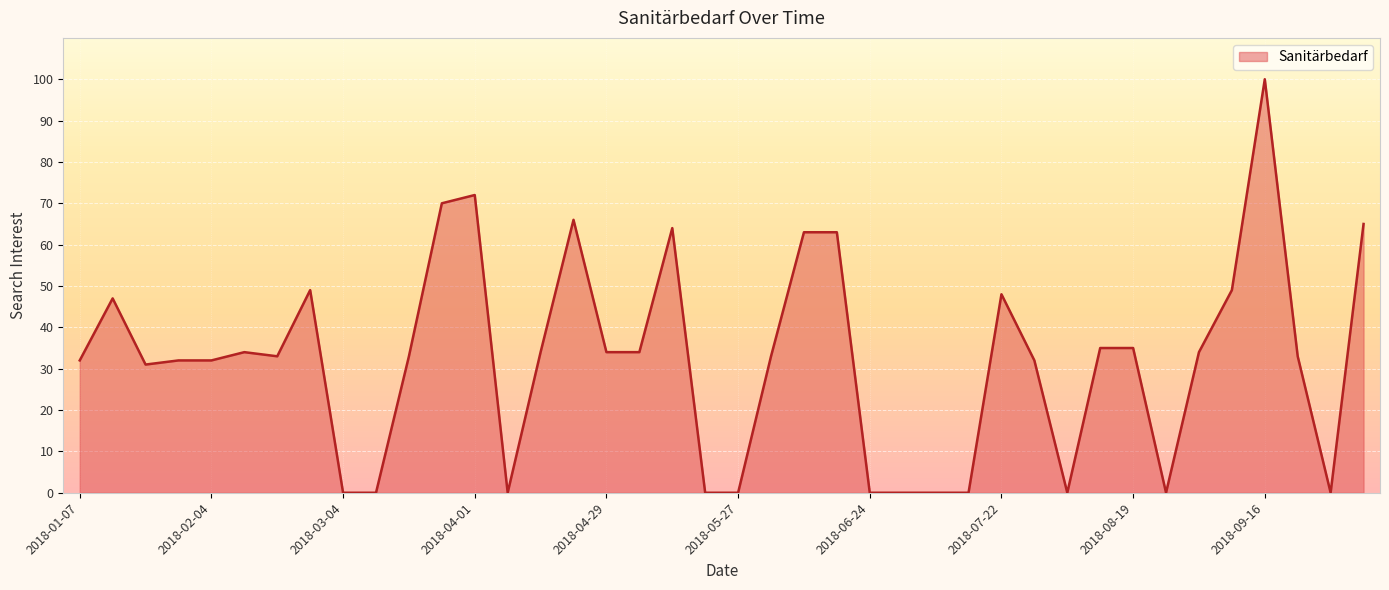

What is the greatest value displayed?

100